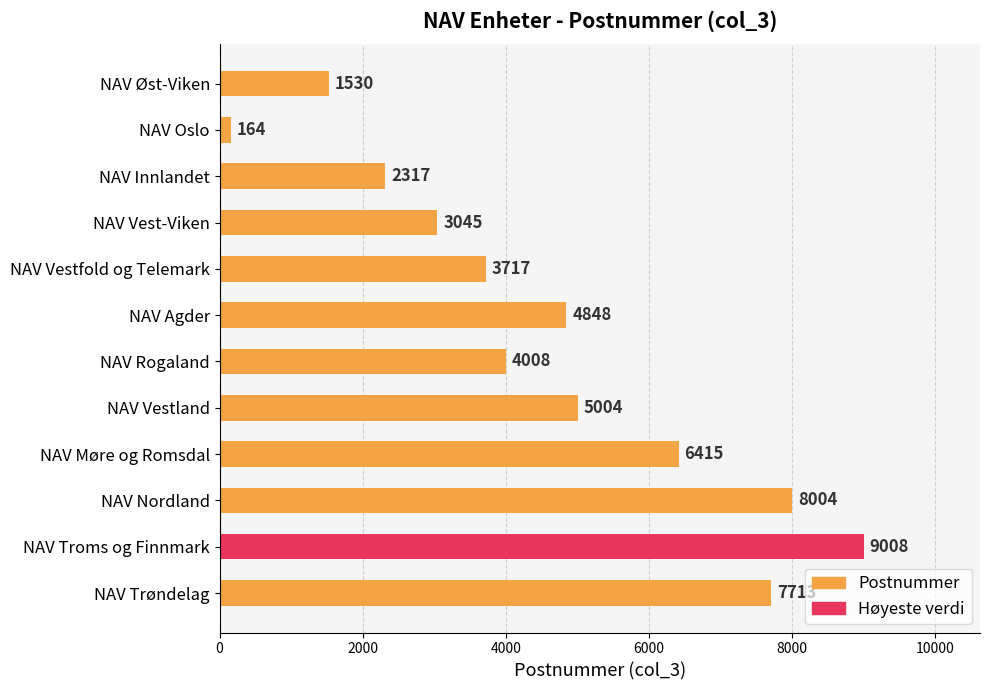

What is the difference between the maximum and second lowest values?

7478